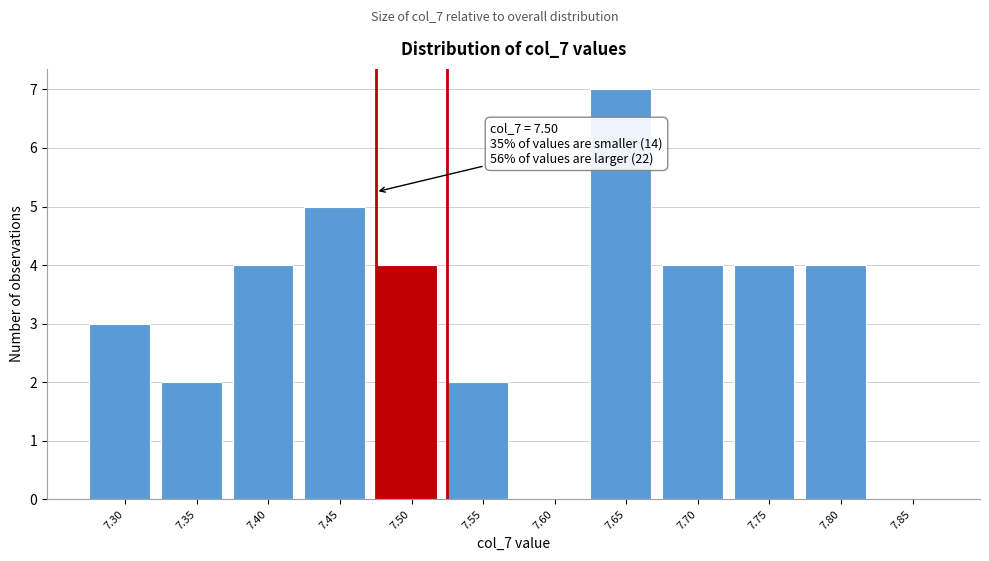

Reading left to right, what are all the values shown in this chart?

7.30=3	7.35=2	7.40=4	7.45=5	7.50=4	7.55=2	7.60=0	7.65=7	7.70=4	7.75=4	7.80=4	7.85=0